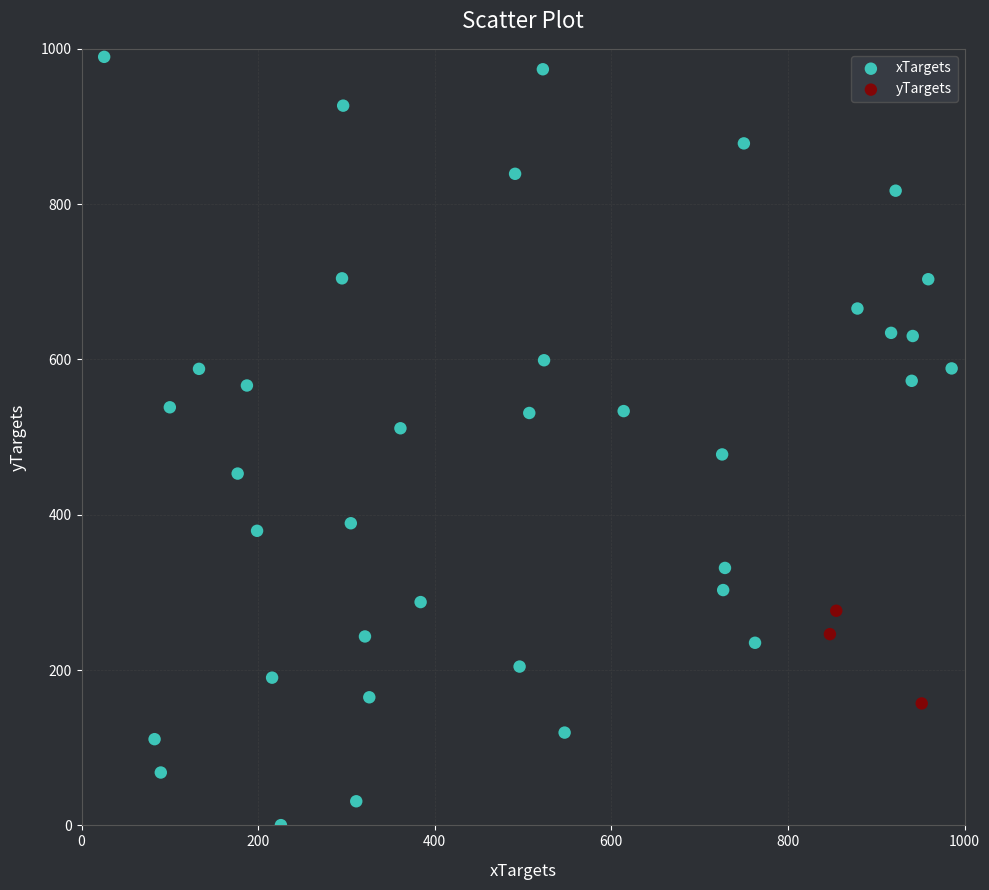

Which series contains the lowest Y value?

xTargets